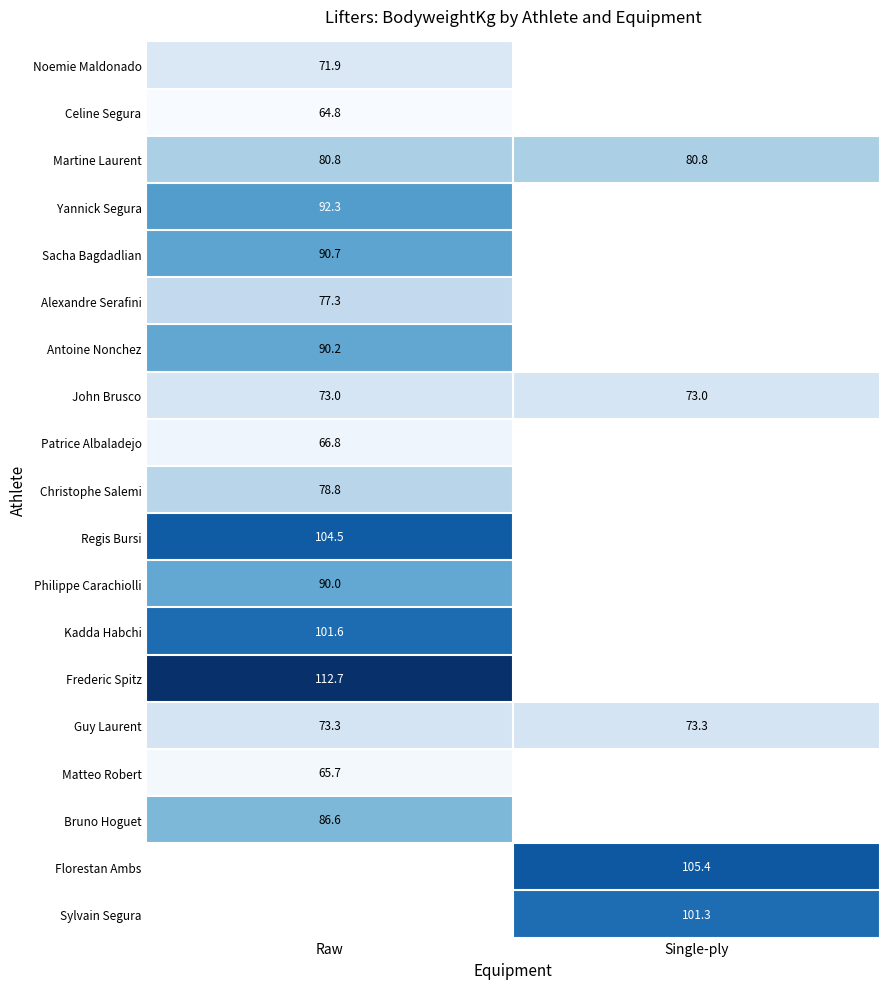

What is the average value of the Martine Laurent series?

80.8